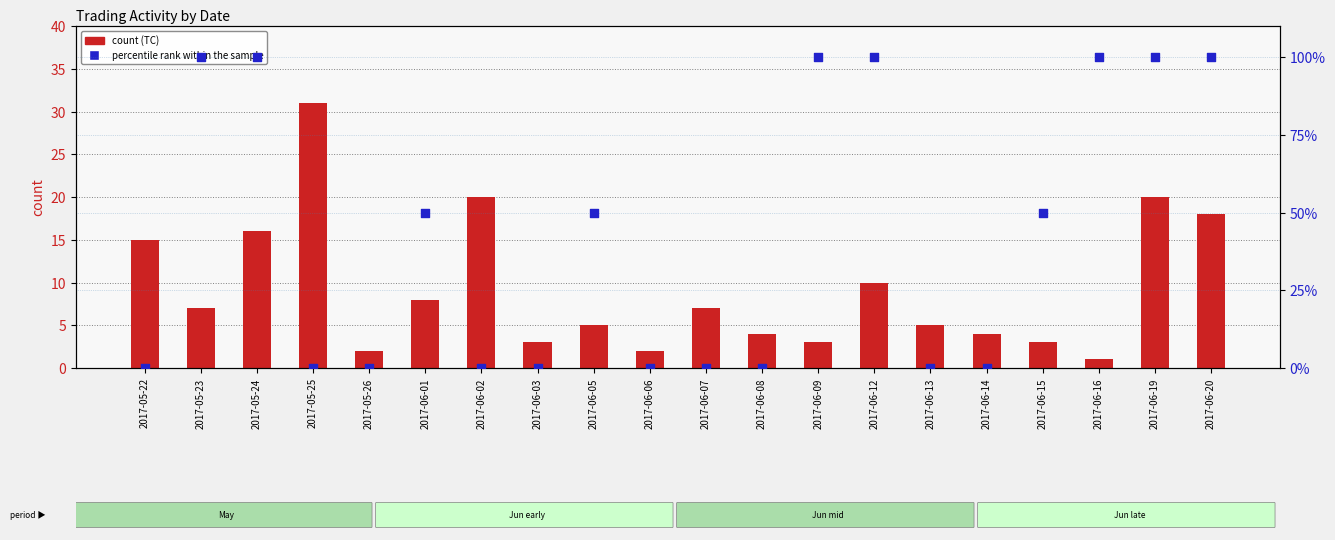

Which series reaches the minimum Y coordinate?

percentile rank within the sample